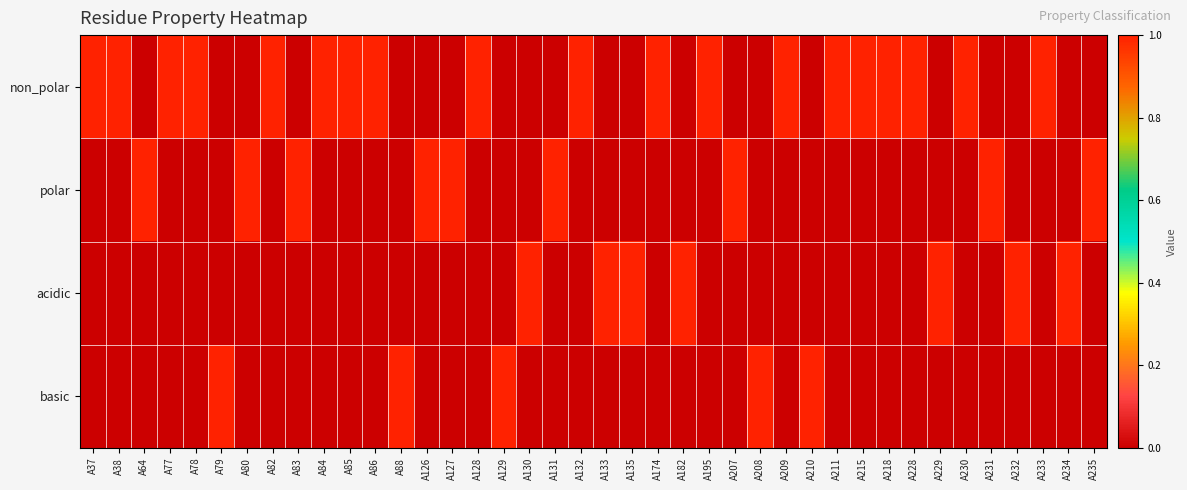

Count the number of categories in the chart.

40